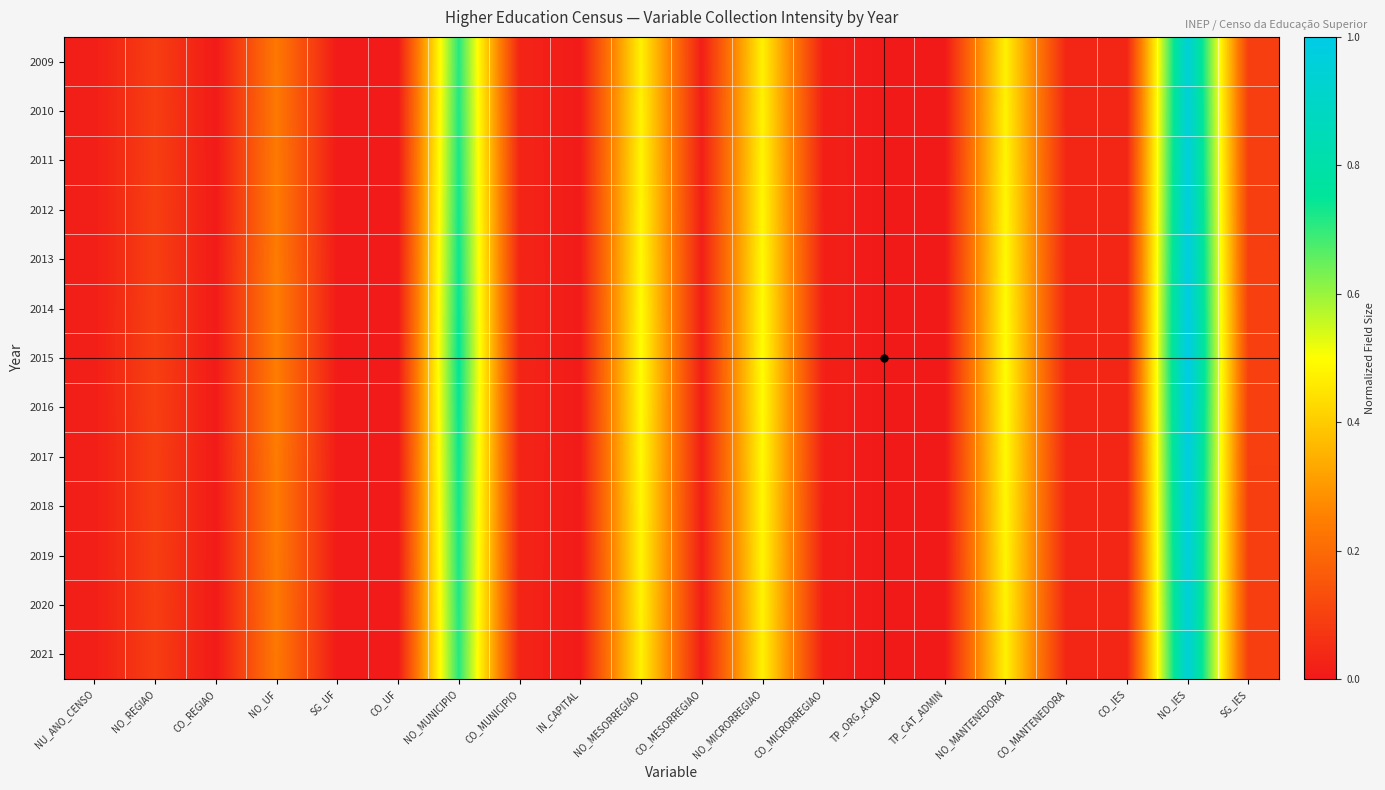

How many categories are shown in the chart?

20